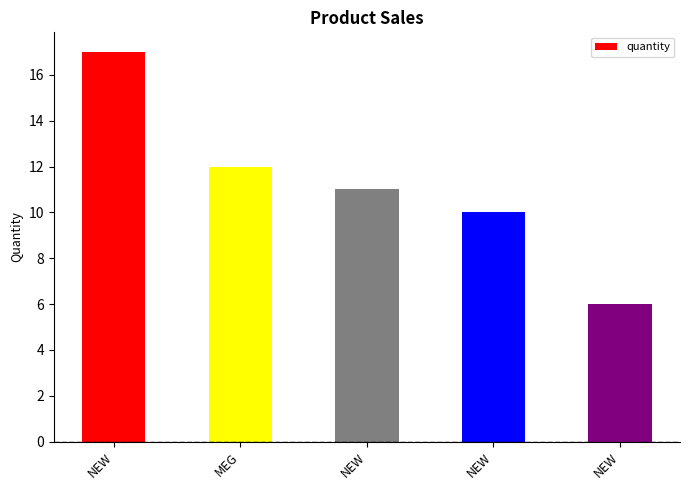

At which label does the data first exceed 11?

NEW